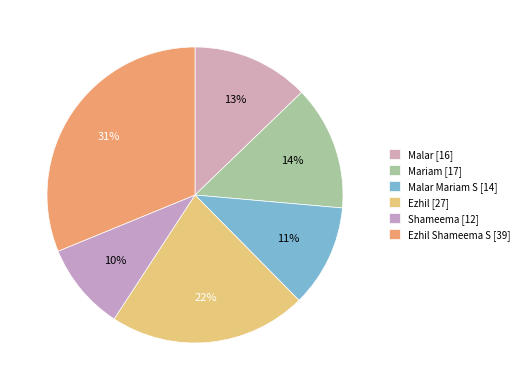

How many segments does this pie chart have?

6